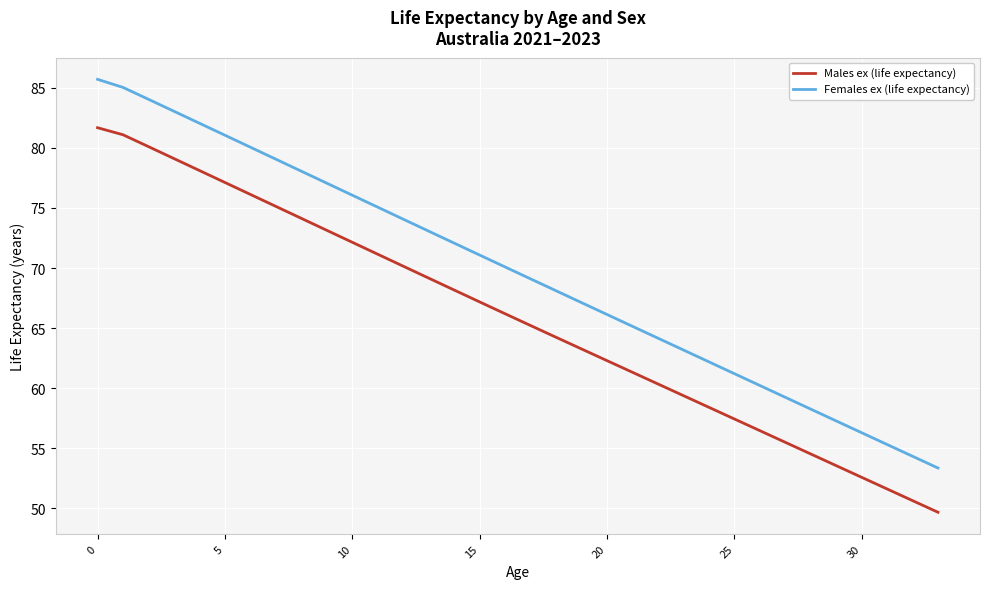

What are all the series names shown in the legend?

Males ex (life expectancy), Females ex (life expectancy)